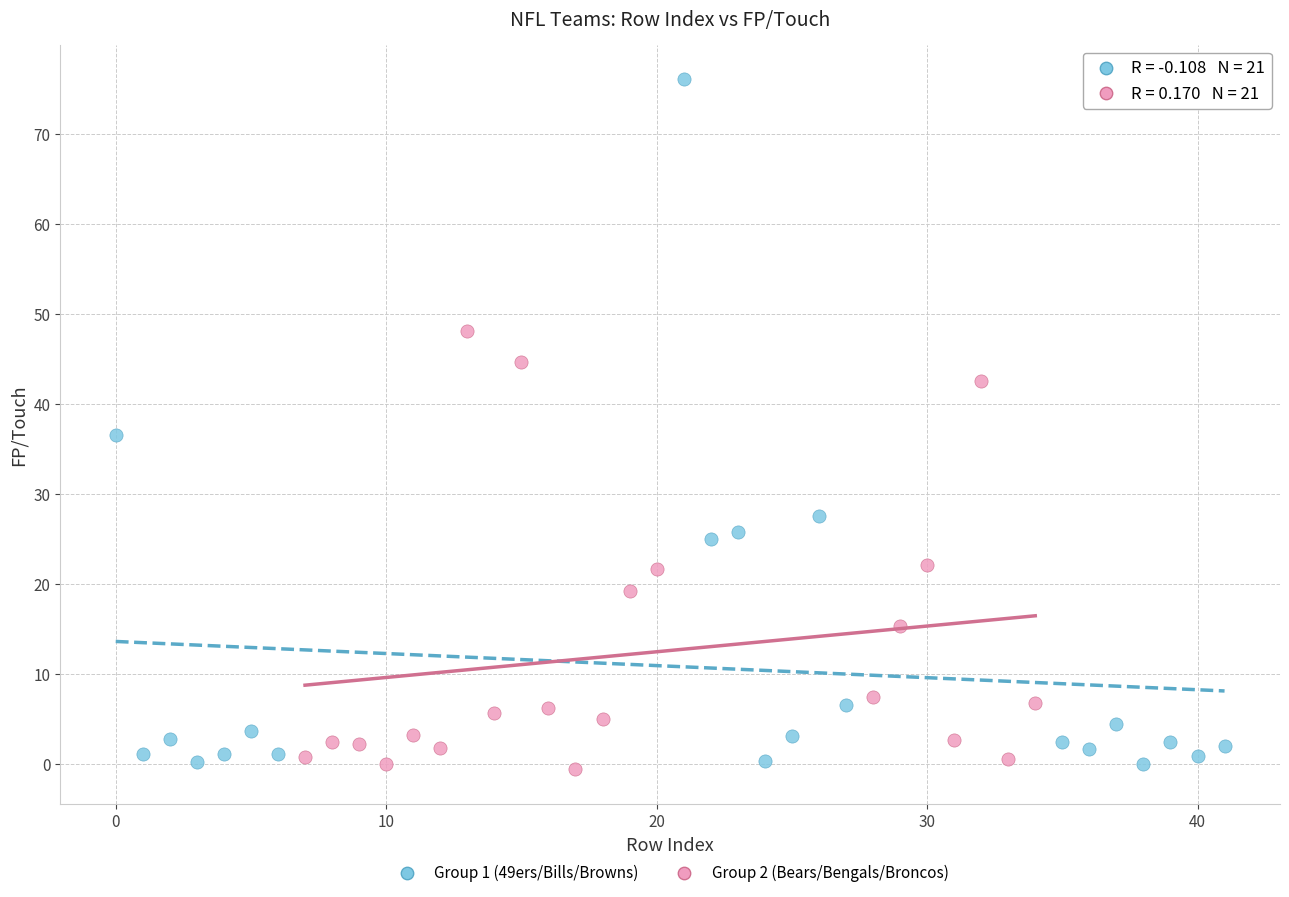

Which series has the largest Y range (max minus min)?

Group 1 (49ers/Bills/Browns)